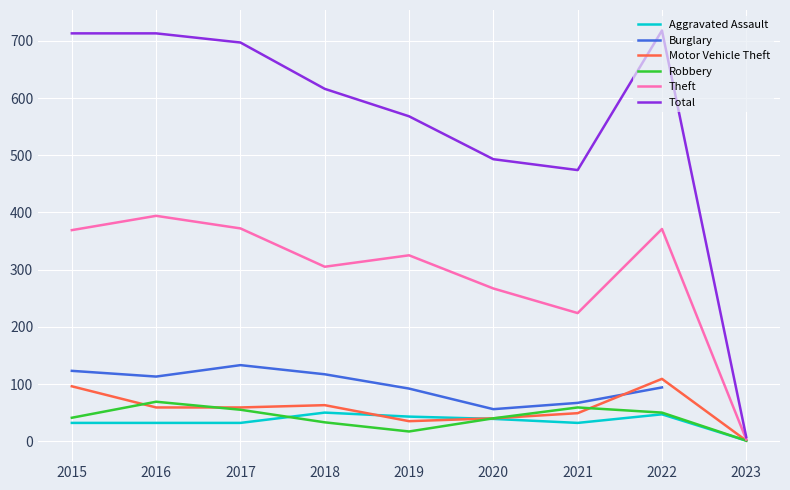

What is the maximum value shown in the chart?

718